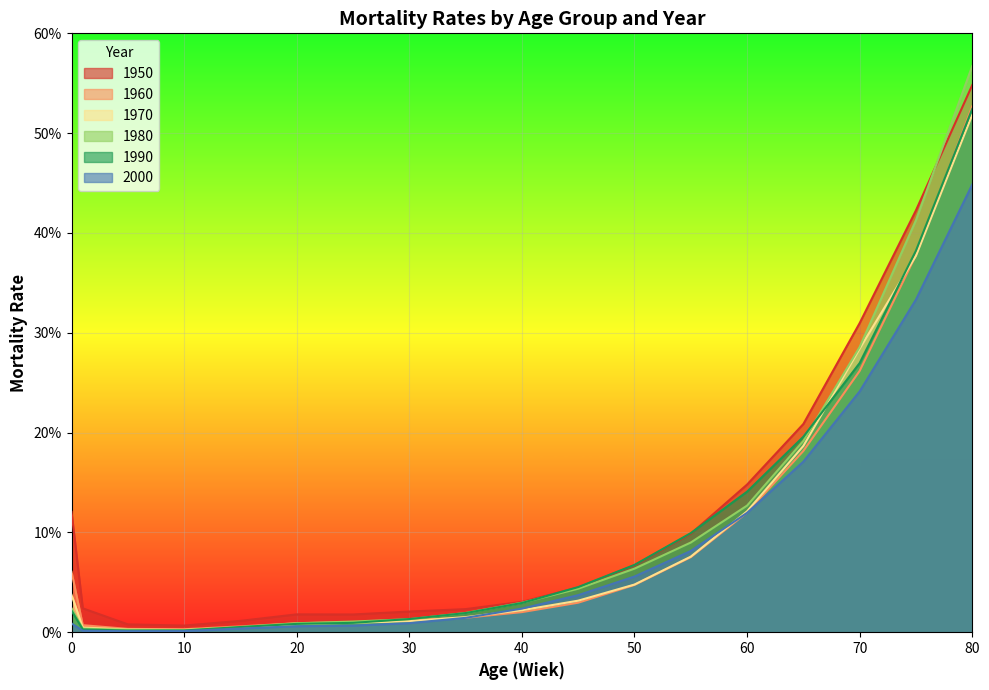

At how many categories does at least one series exceed 0?

18